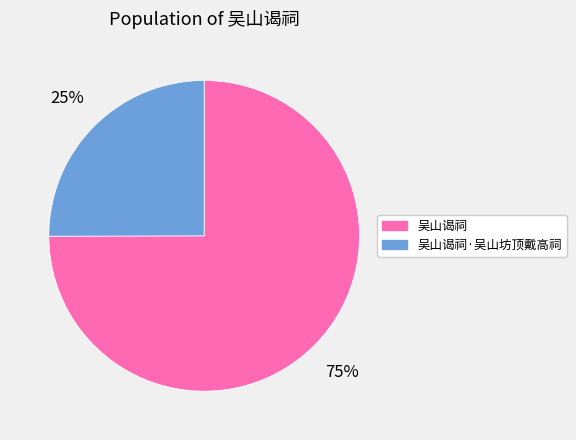

Is there a majority slice in this chart?

Yes